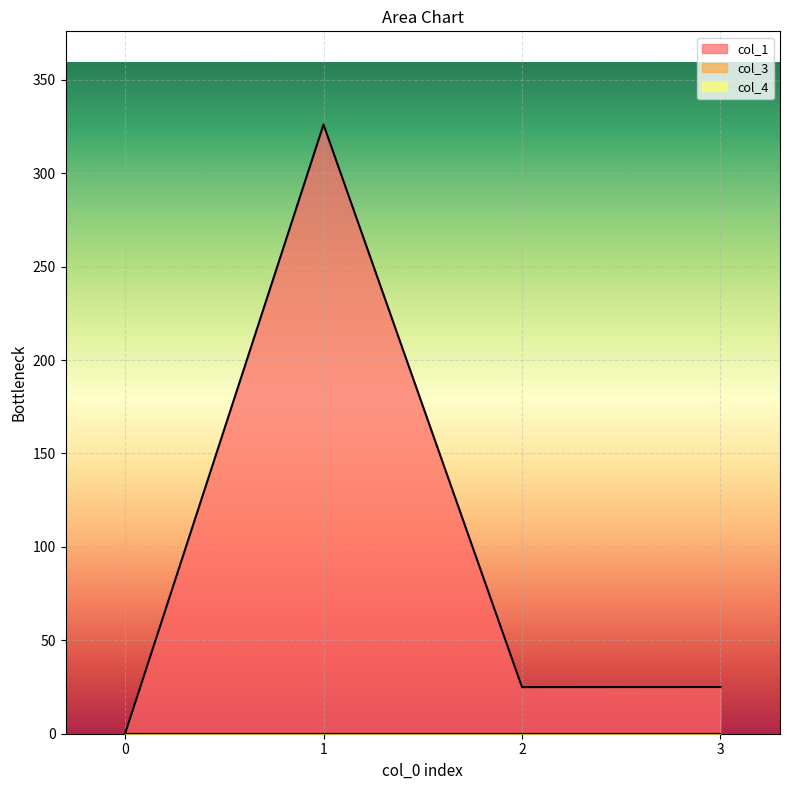

What is the sum of all col_1 values?

376.0